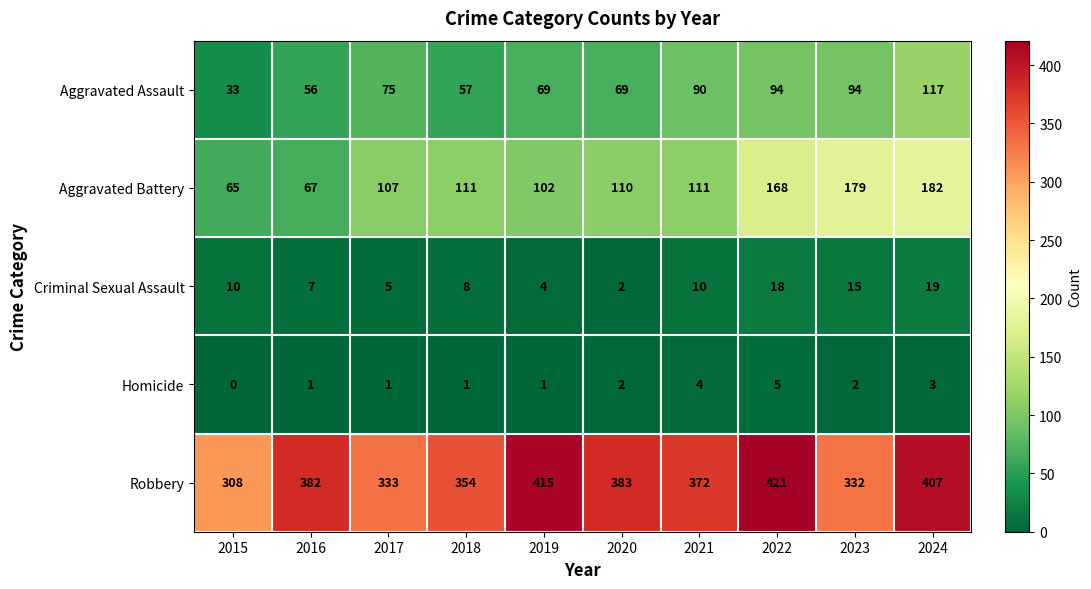

What is the sum of all Criminal Sexual Assault values?

98